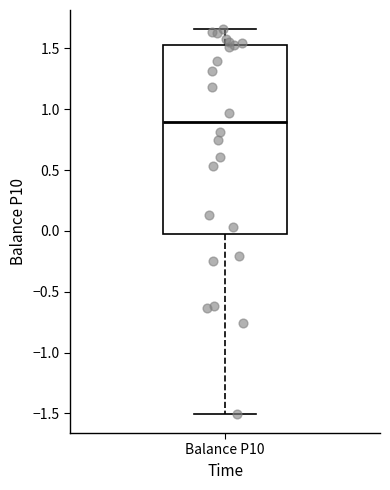

Where does the median line of the box for Balance P10 sit on the y-axis? The values are not printed on the chart, so give them approximately, as read against the axis.

0.90